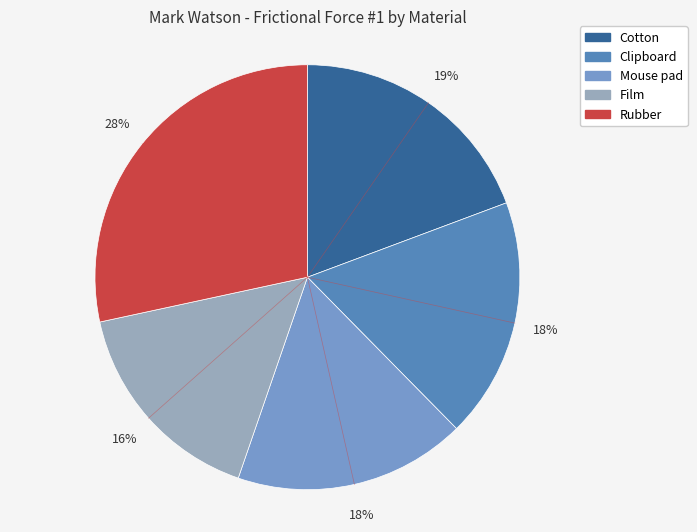

Do Rubber and Film together represent more than half of the pie?

No